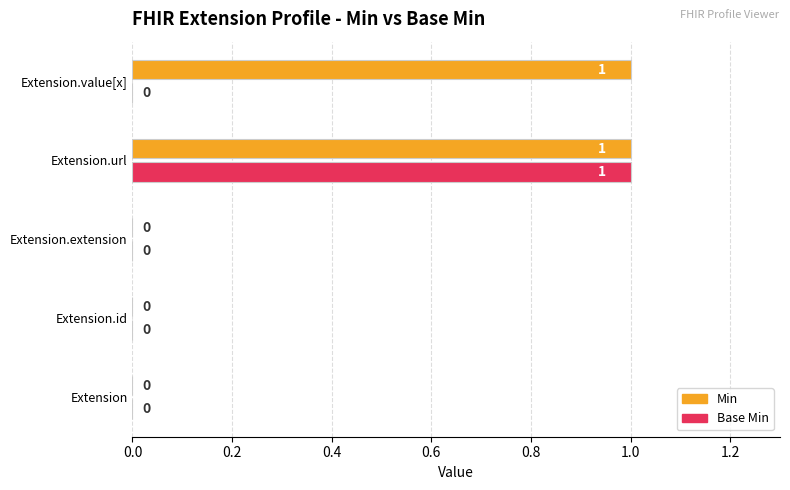

At which category is the sum across all series the highest?

Extension.url